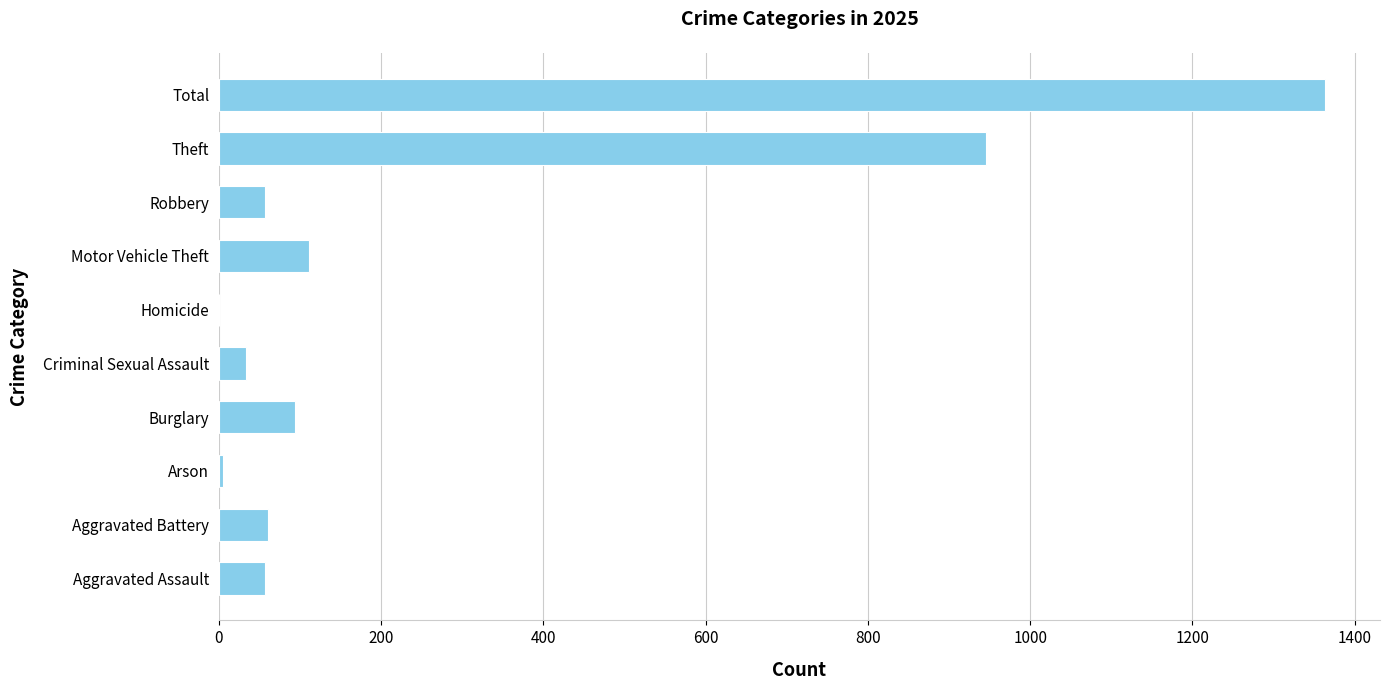

What is the sum of all values?

2726